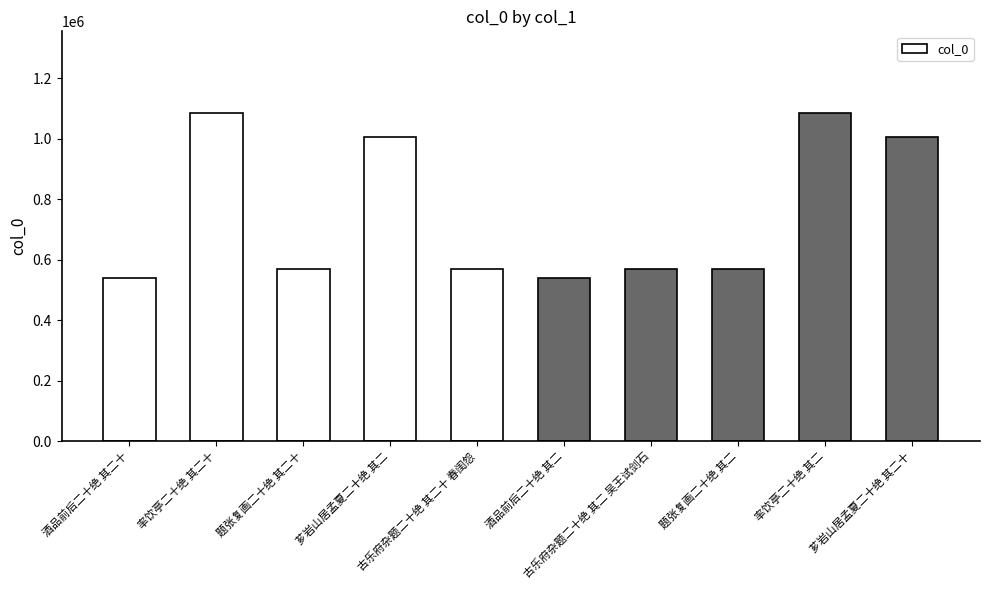

How many data points are less than 570548?

5